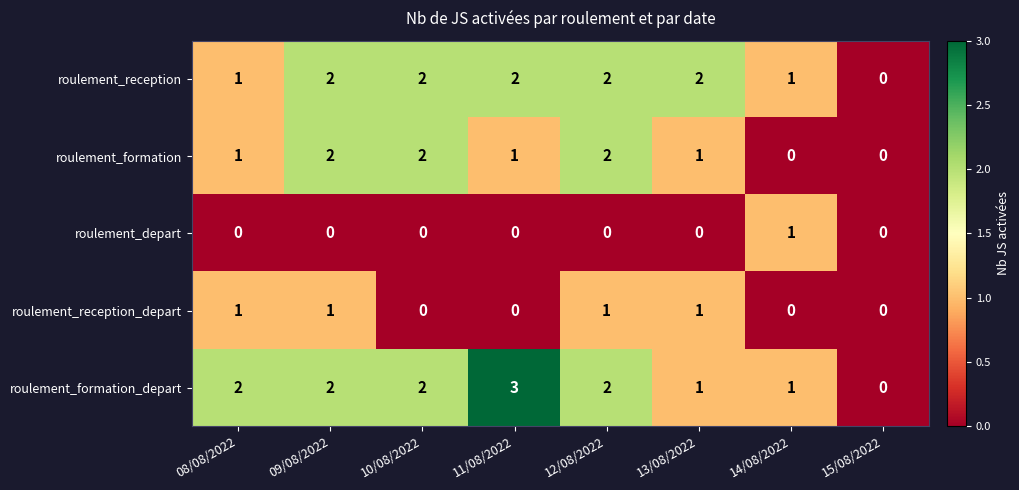

True or false: roulement_formation has a value of 0 at 14/08/2022.

True